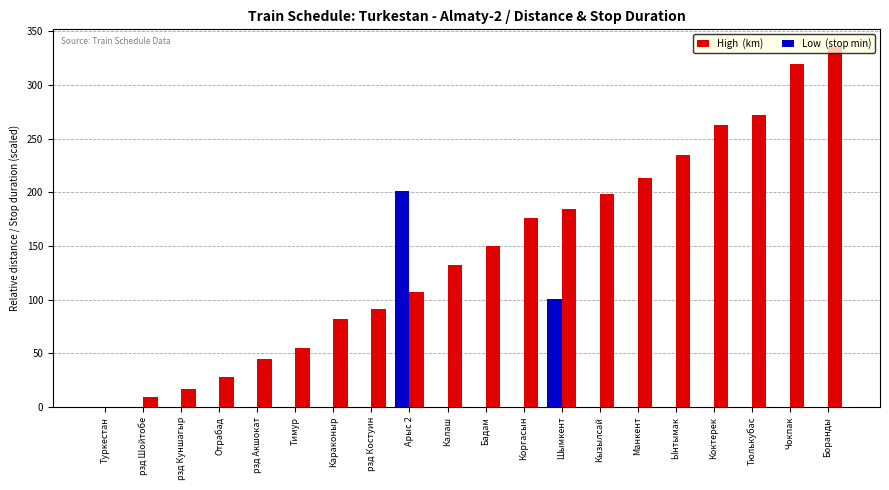

What is the total value across all series at Коргасын?

176.0